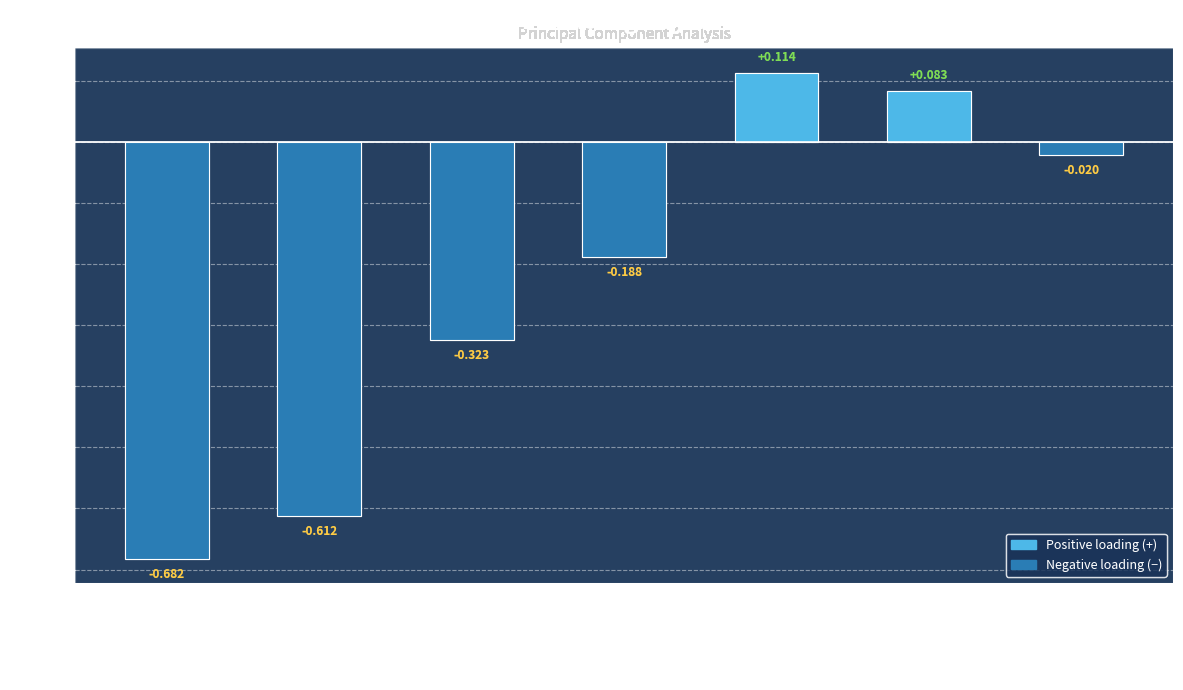

Read the value at % afiliación salud (M).

0.1